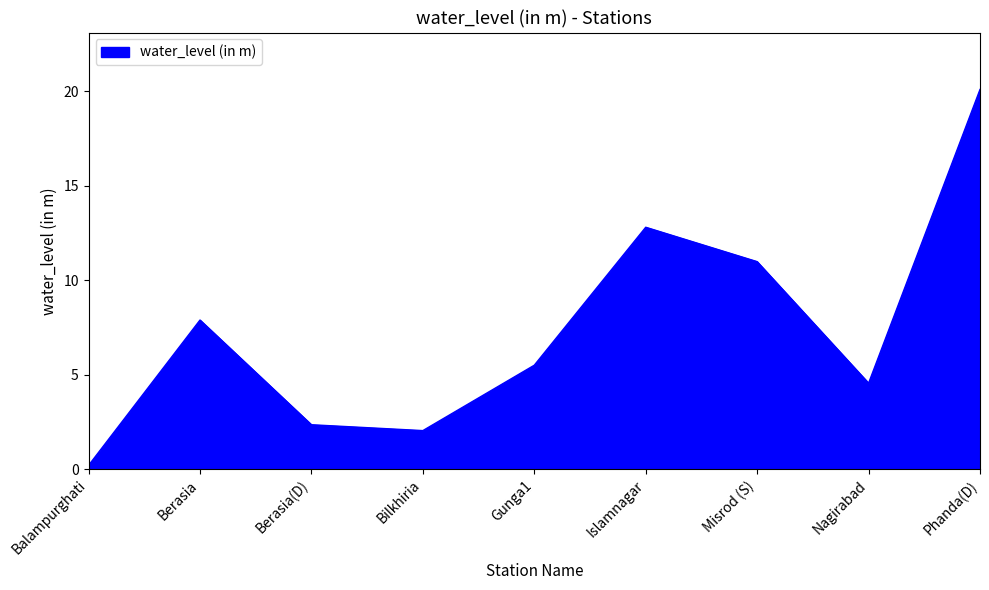

List the labels in order of value, largest first.

Phanda(D), Islamnagar, Misrod (S), Berasia, Gunga1, Nagirabad, Berasia(D), Bilkhiria, Balampurghati